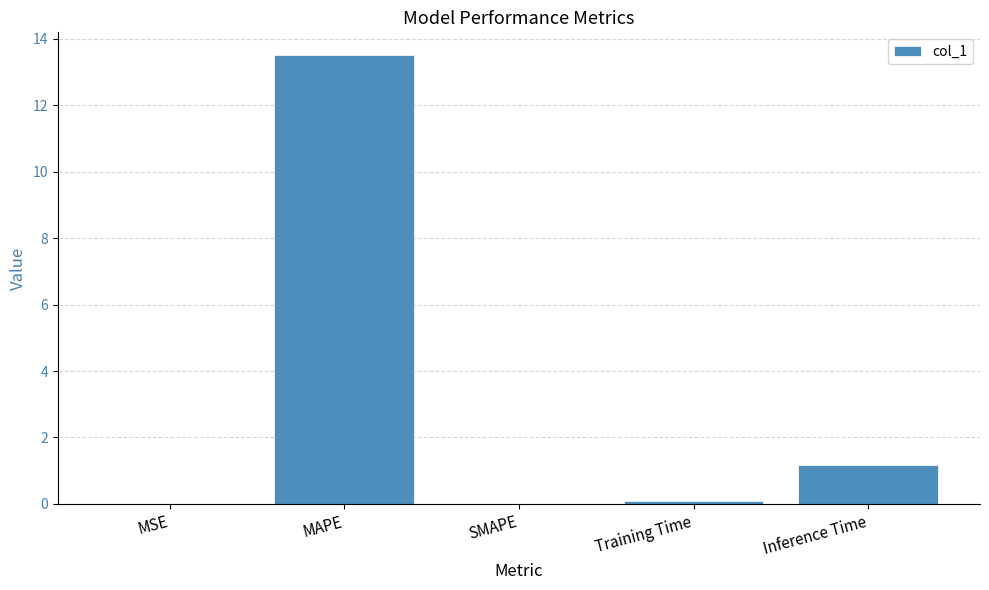

What is the maximum value shown in the chart?

13.5